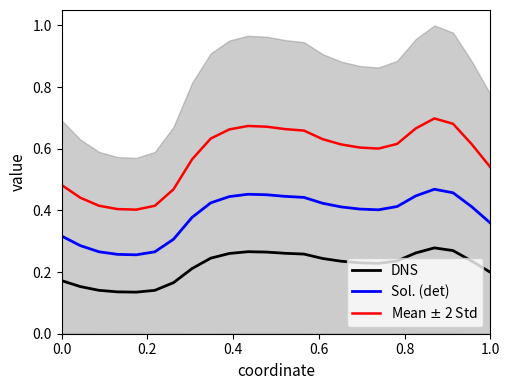

Which series has the largest range (max minus min)?

Mean $\pm$ 2 Std